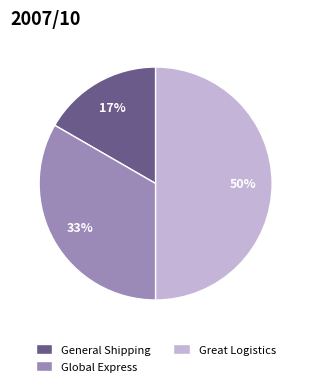

Combined, do Global Express and Great Logistics account for over 50%?

Yes